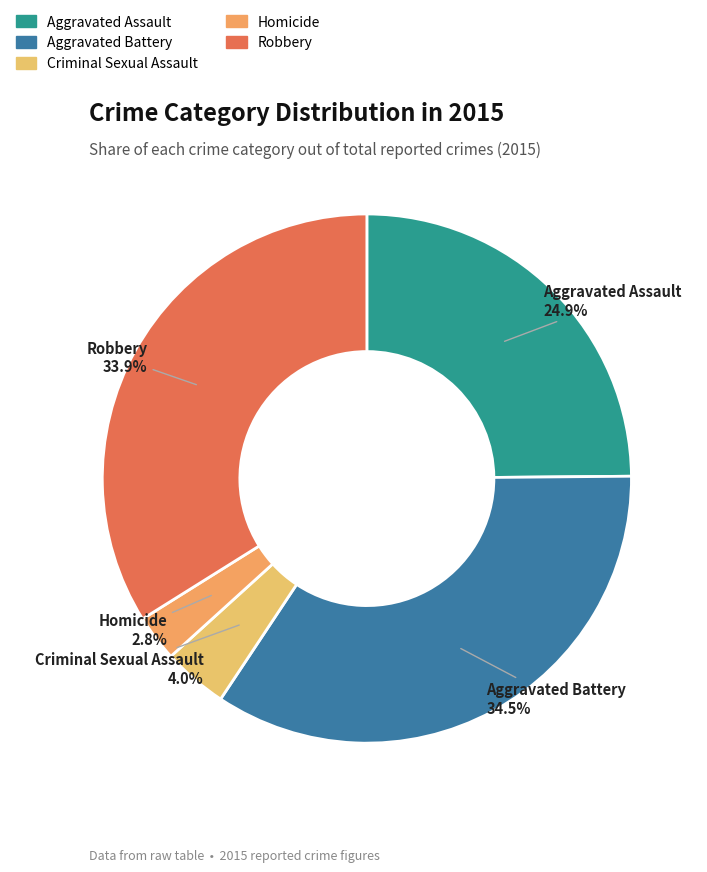

How many segments does this pie chart have?

5